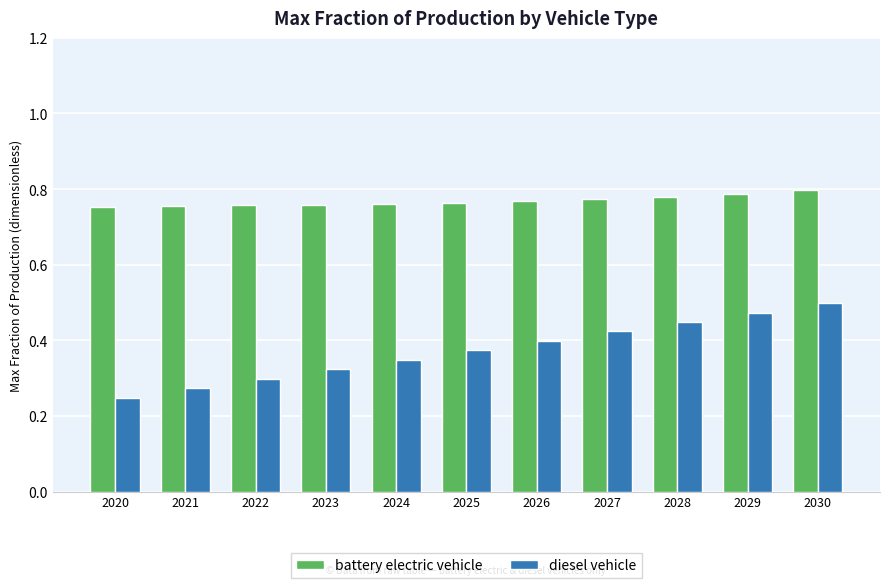

Is it true that diesel vehicle equals 0.1 at 2022?

False